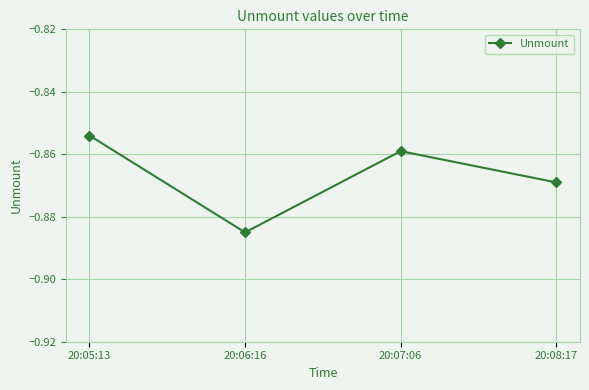

Where is the first local minimum?

20:06:16